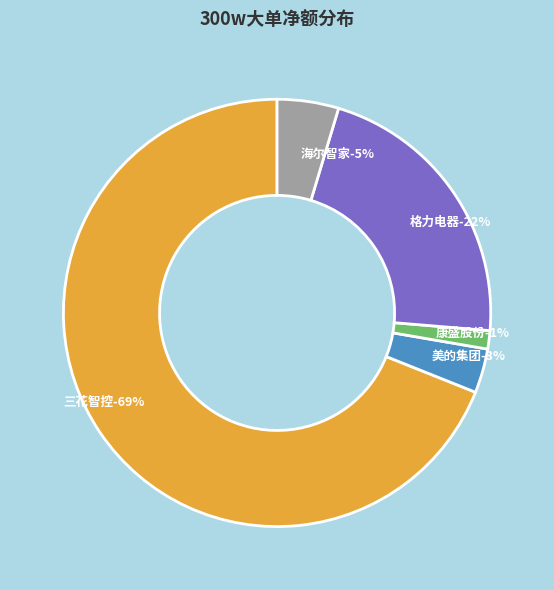

Is the sum of 三花智控 and 康盛股份 greater than half?

Yes